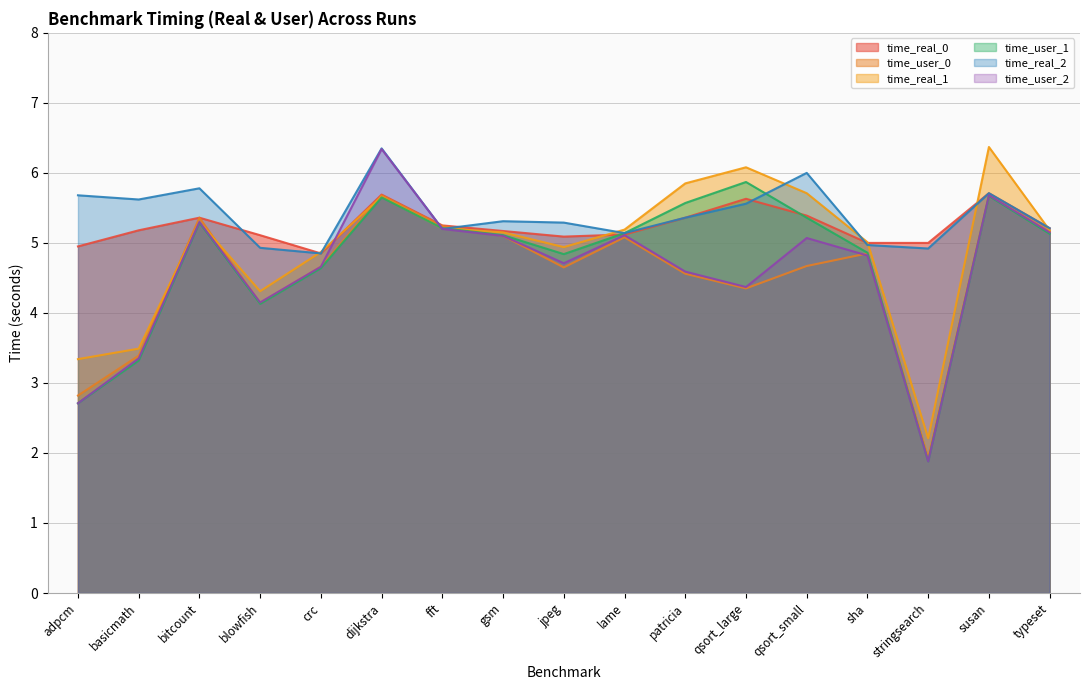

Reading left to right, transcribe all the data shown in this chart.

time_real_0: 5.0	5.2	5.4	5.1	4.8	5.7	5.2	5.2	5.1	5.1	5.4	5.6	5.4	5.0	5.0	5.7	5.2
time_user_0: 2.8	3.4	5.4	4.1	4.7	5.7	5.2	5.1	4.7	5.1	4.6	4.3	4.7	4.8	1.9	5.7	5.2
time_real_1: 3.3	3.5	5.3	4.3	4.9	5.7	5.2	5.2	4.9	5.2	5.8	6.1	5.7	5.0	2.2	6.4	5.2
time_user_1: 2.7	3.3	5.3	4.1	4.6	5.7	5.2	5.1	4.8	5.1	5.6	5.9	5.4	4.9	1.9	5.7	5.1
time_real_2: 5.7	5.6	5.8	4.9	4.8	6.3	5.2	5.3	5.3	5.1	5.4	5.6	6.0	5.0	4.9	5.7	5.2
time_user_2: 2.7	3.4	5.3	4.2	4.7	6.3	5.2	5.1	4.7	5.1	4.6	4.4	5.1	4.8	1.9	5.7	5.2